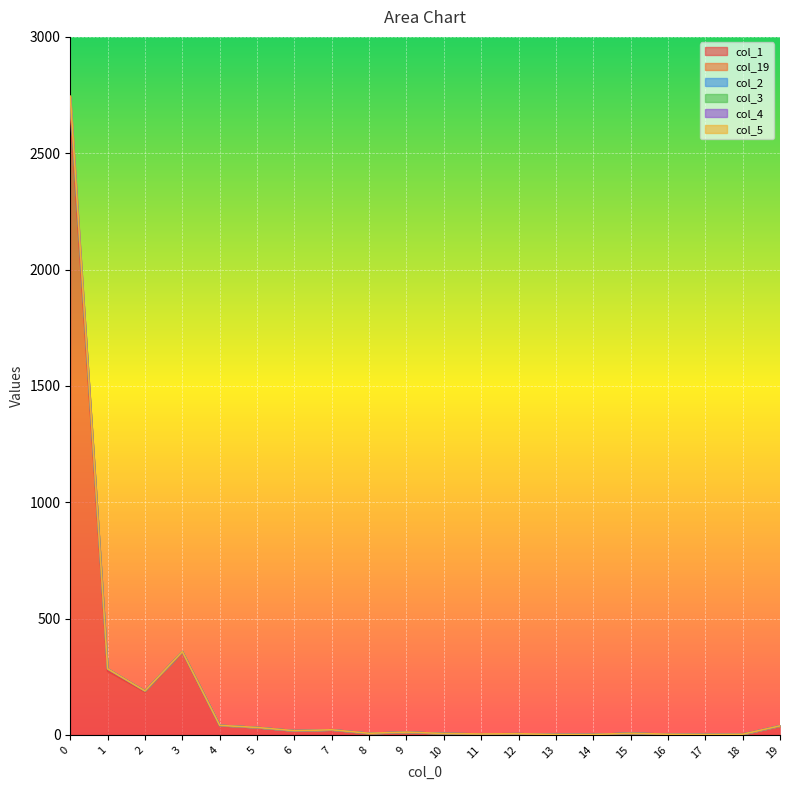

How many lines are shown in the chart?

6